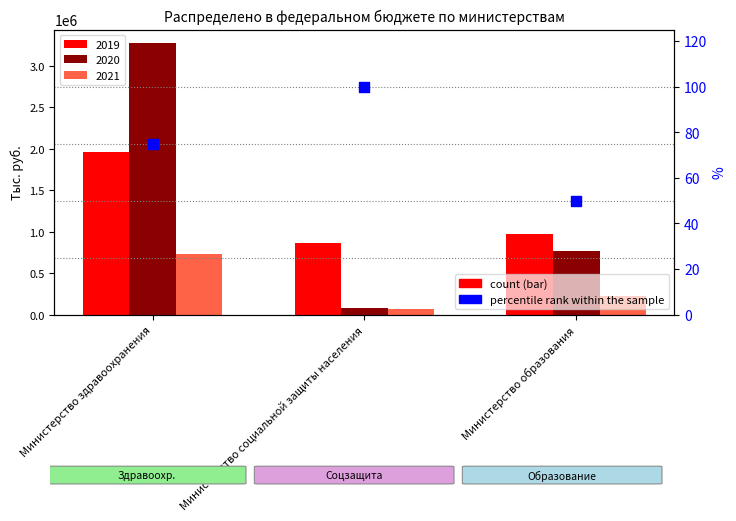

Between Министерство здравоохранения and Министерство образования, which is larger?

Министерство здравоохранения